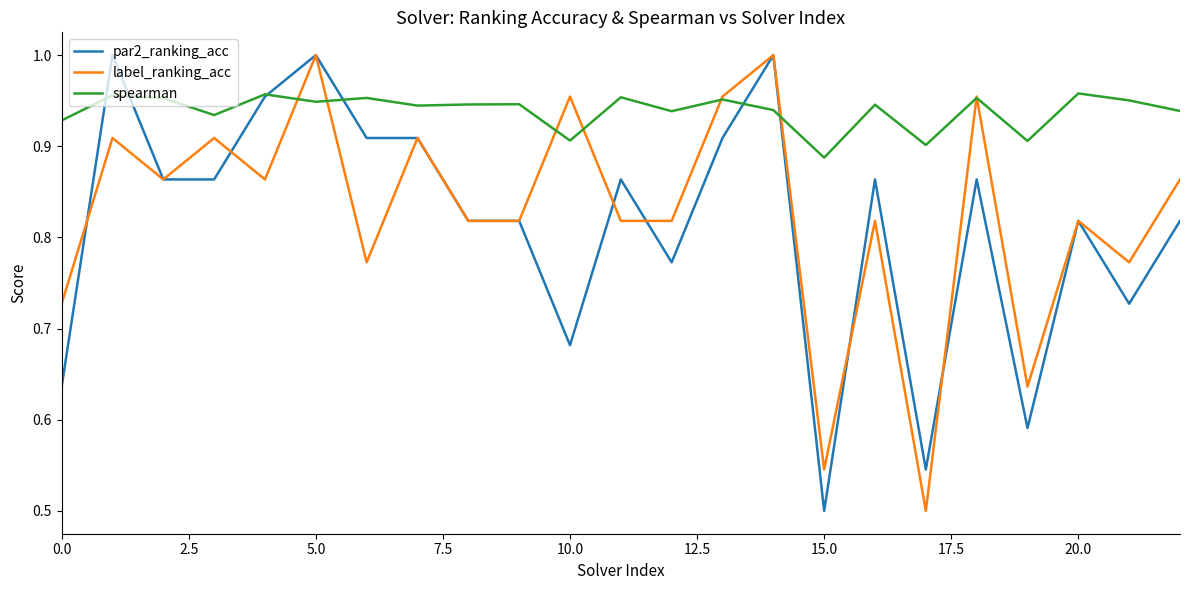

Which series has the largest total across all categories?

spearman